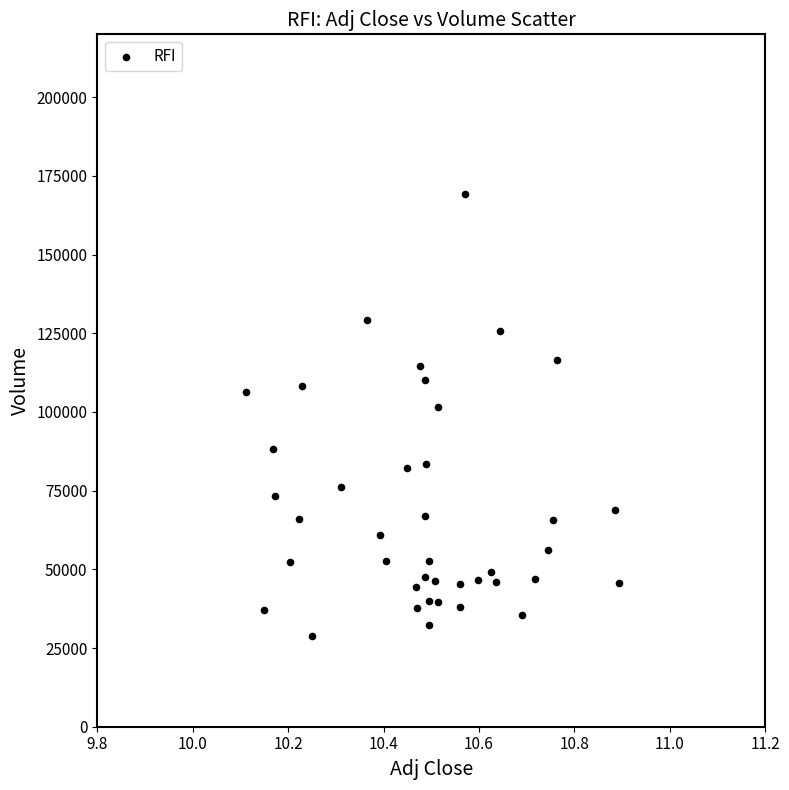

What is the range of Y values (max minus min)?

140600